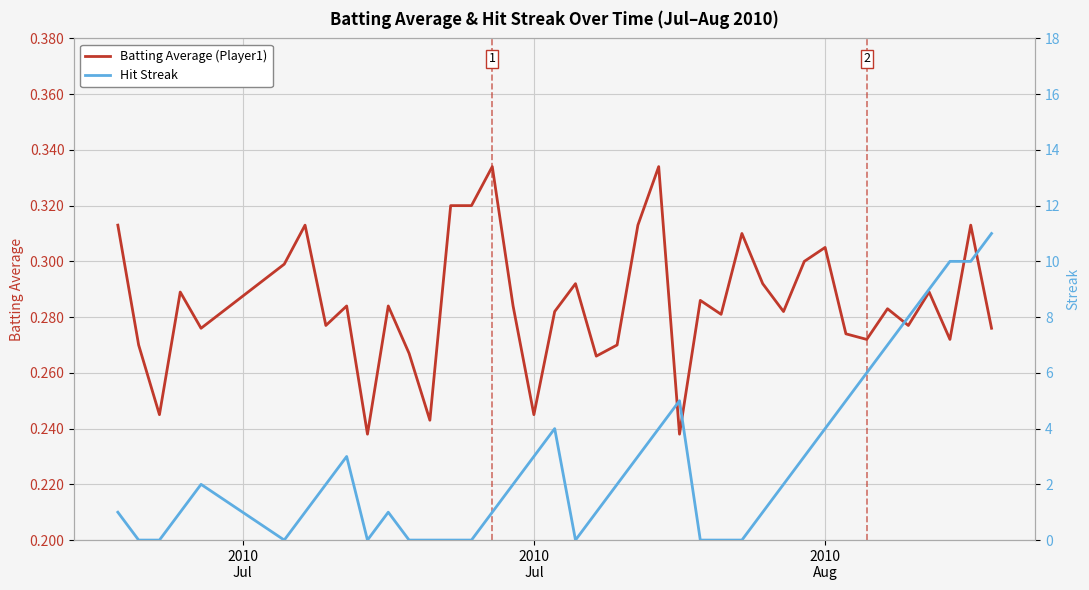

How many positive values does the Hit Streak series have?

28